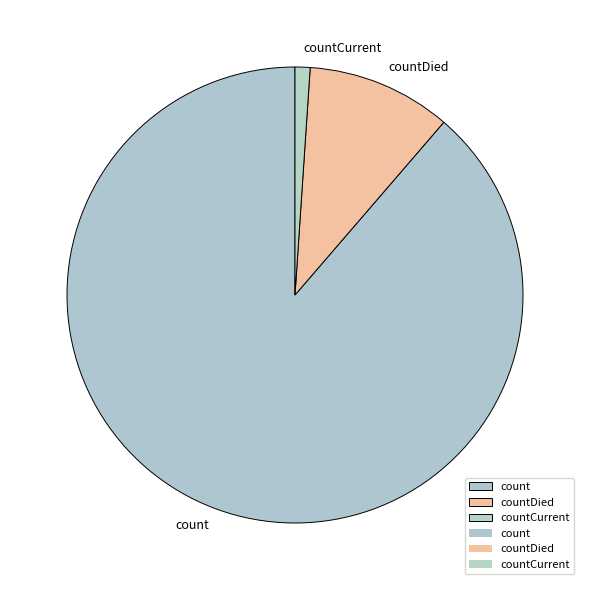

Does any single category account for the majority?

Yes